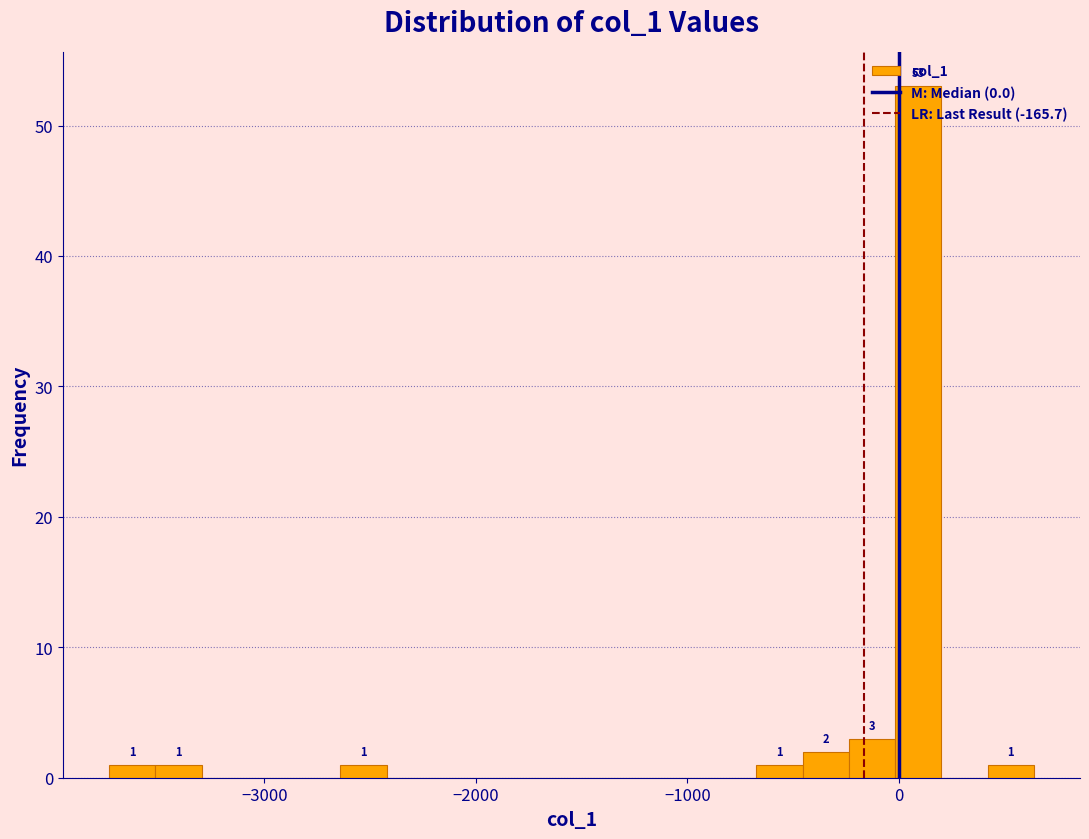

Around what value on the x-axis is the tallest bar? Give the approximate position of its centre, as read against the axis.

100